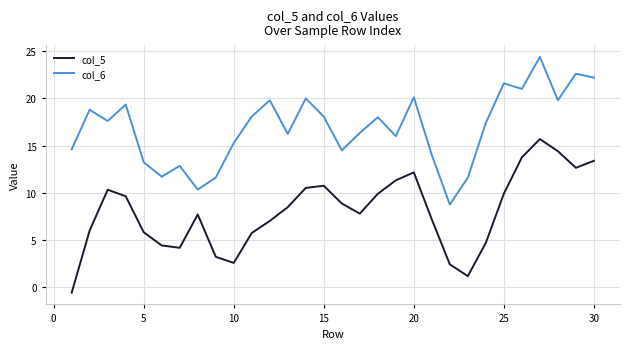

What is the difference between the maximum and minimum values in the col_6 series?

15.7